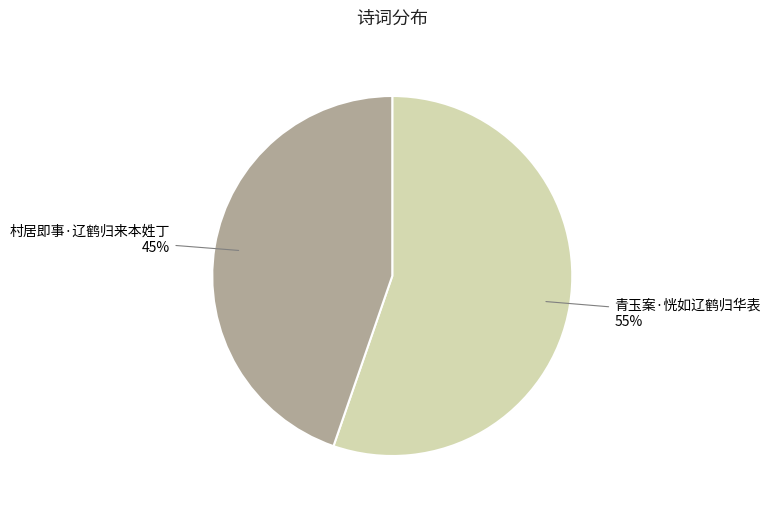

Which category has the smallest portion of the pie?

村居即事·辽鹤归来本姓丁